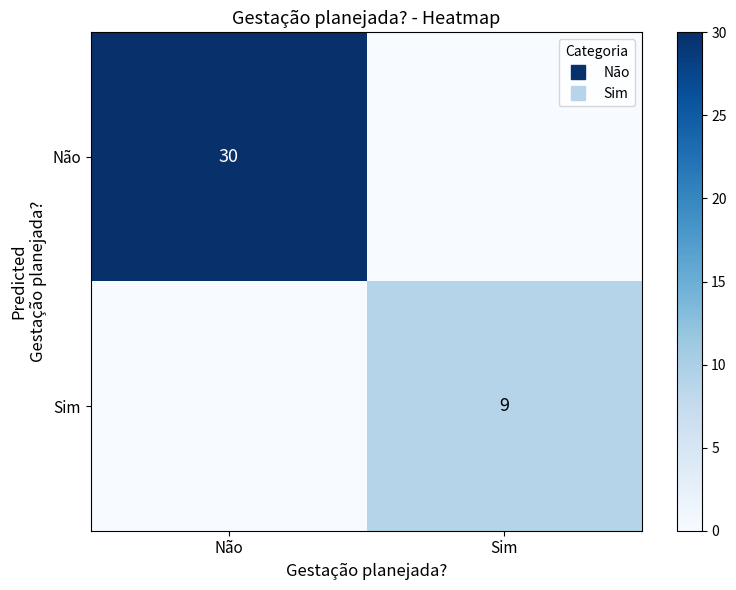

The Sim series shows 4 at Não. True or false?

False